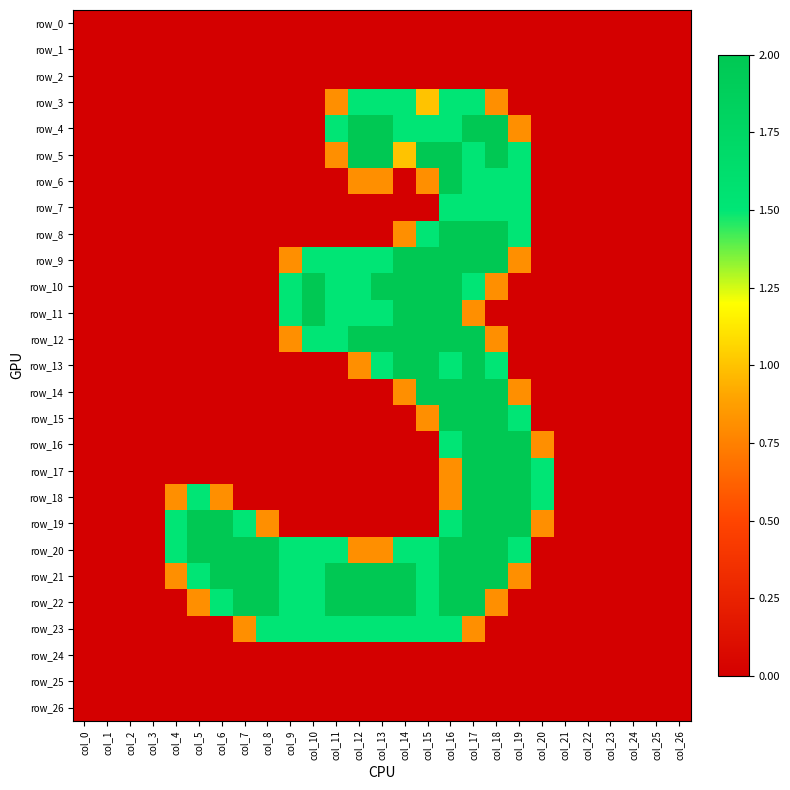

True or false: row_17 has a value of 0.0 at col_14.

True